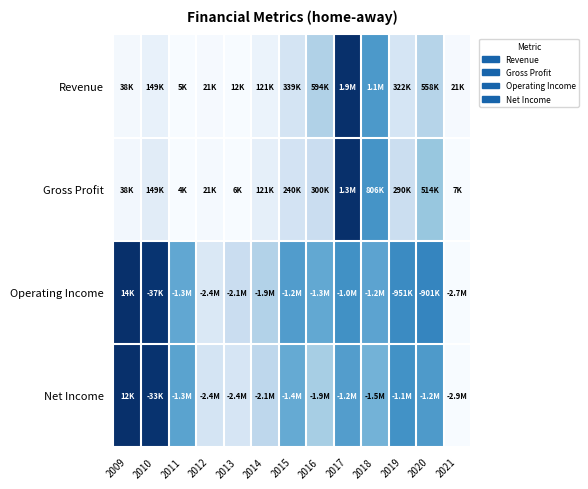

How many data points does each series have?

13